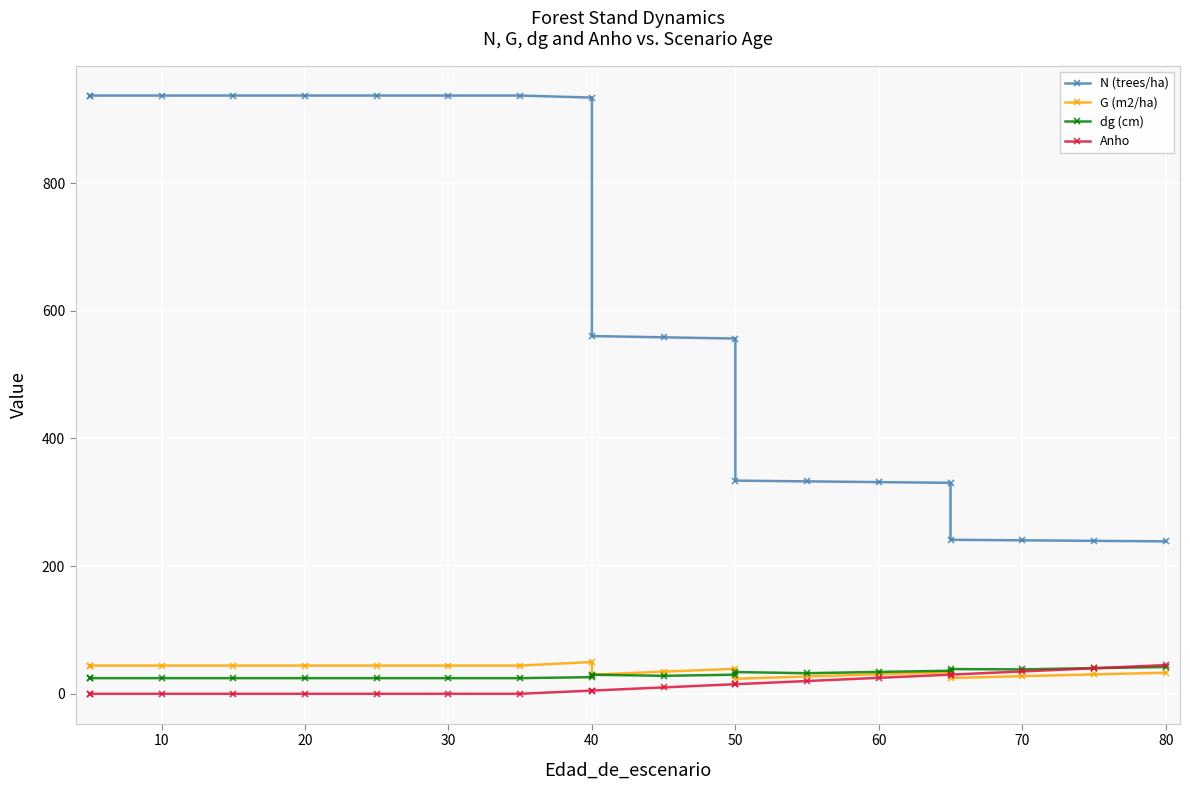

How many lines are shown in the chart?

4